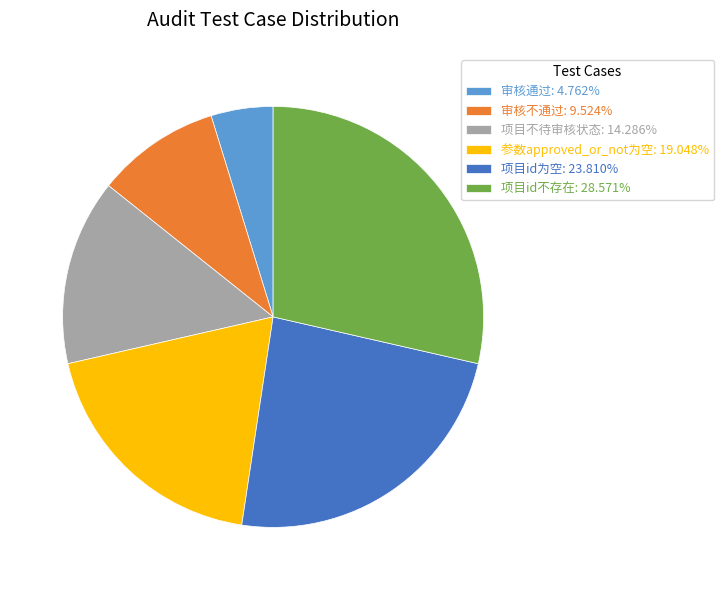

What is the smallest slice in the pie chart?

审核通过